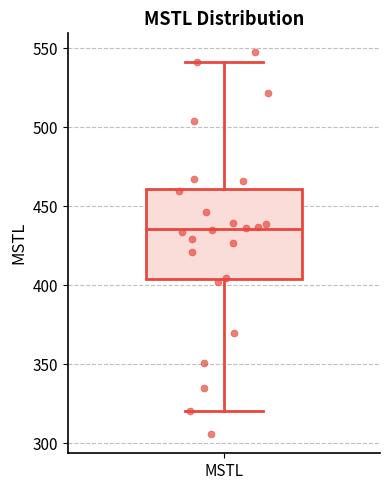

Transcribe this box plot: give where the median line is, the range the box spans, and where the two whiskers end, as read against the y-axis. The values are not printed on the chart, so give them approximately, as read against the axis.

median 435, box 405 to 460, whiskers 320 to 540